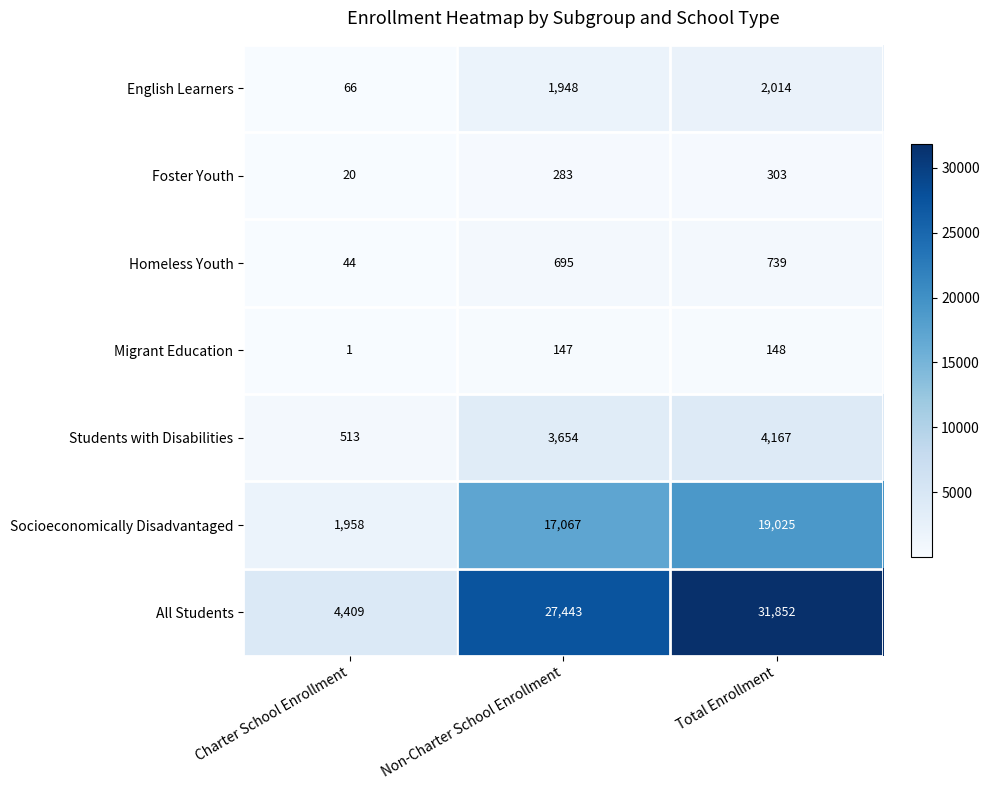

The Foster Youth series shows 27 at Charter School Enrollment. True or false?

False